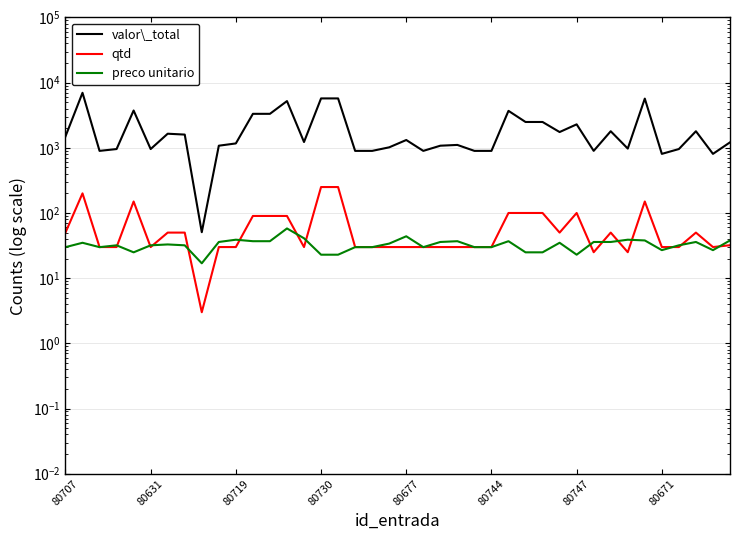

True or false: qtd and valor\_total intersect in this chart.

False